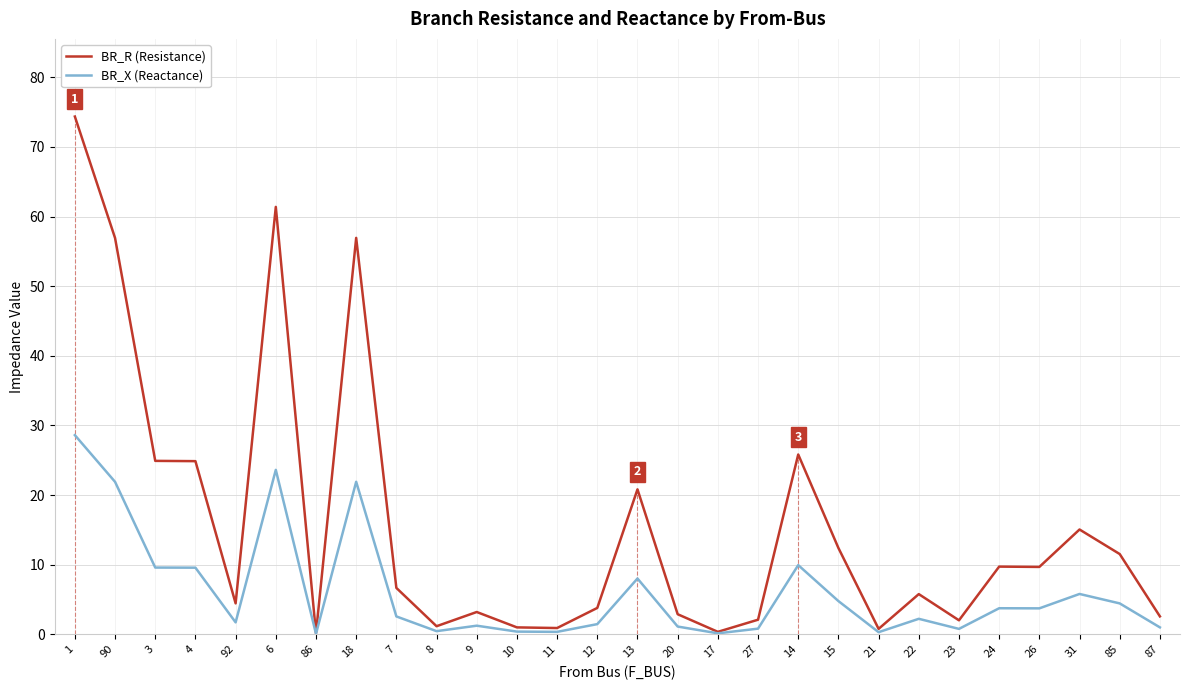

Is the value of BR_X (Reactance) at 11 greater than the value of BR_R (Resistance) at 13?

No